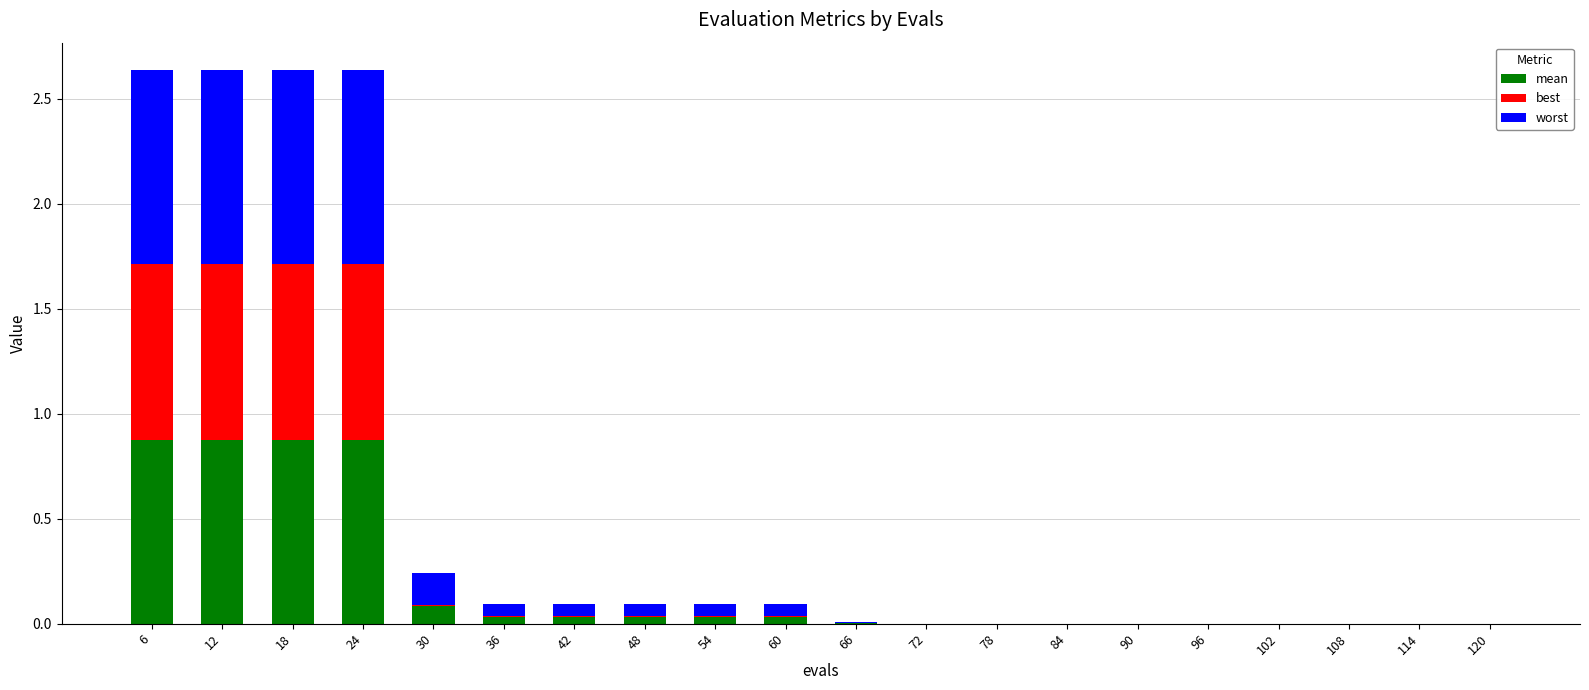

What is the average value of the worst series?

0.2